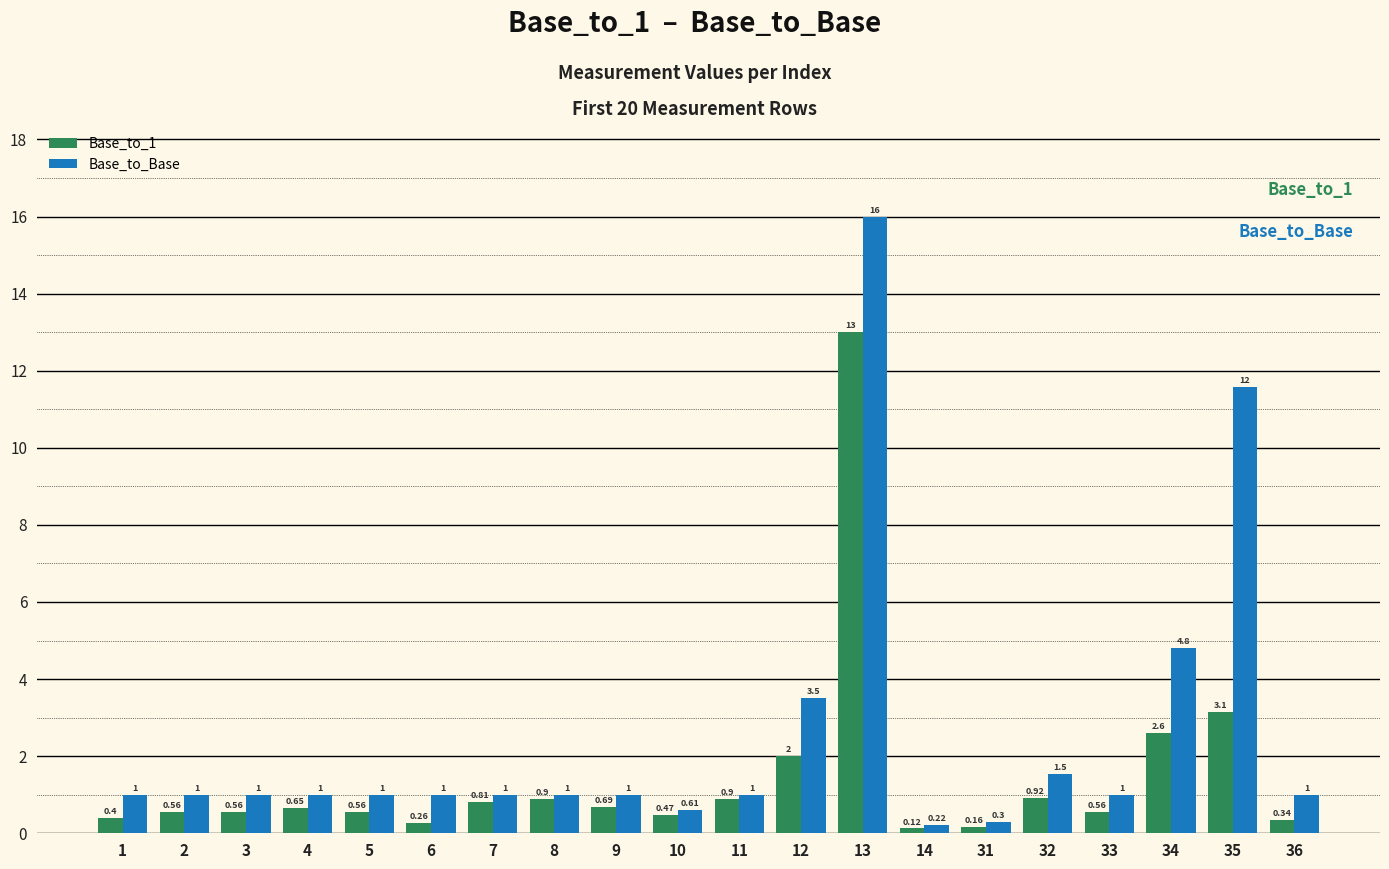

At which category is the sum across all series the highest?

13